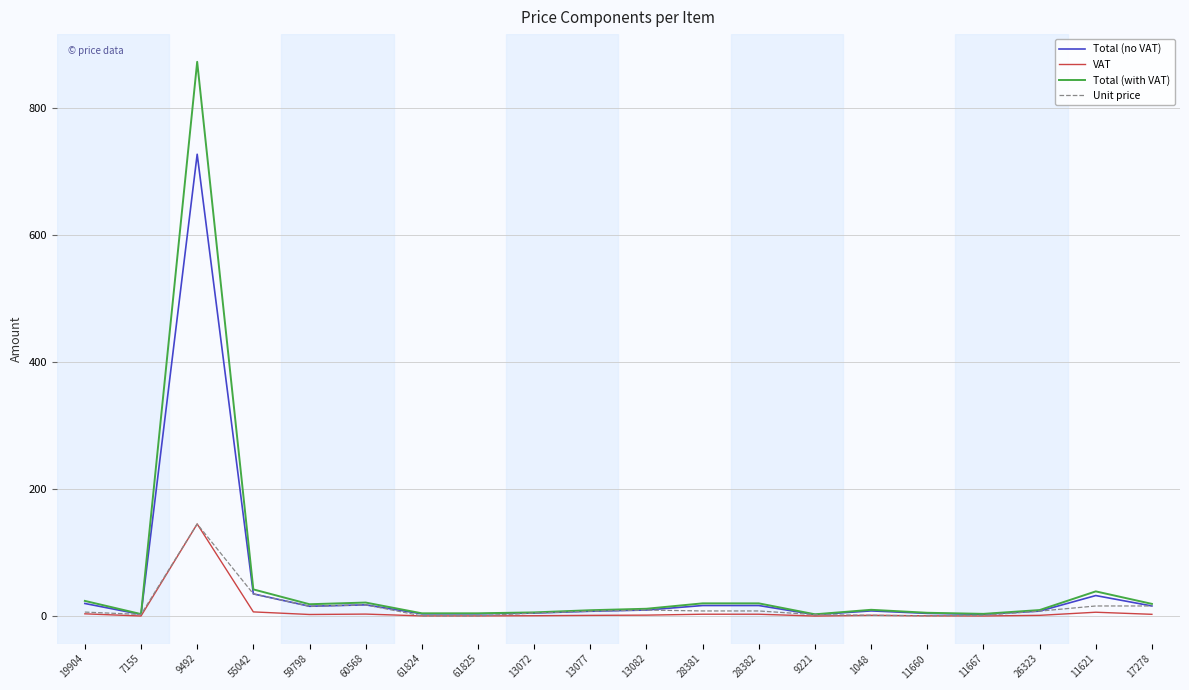

At which category is the sum across all series the highest?

9492